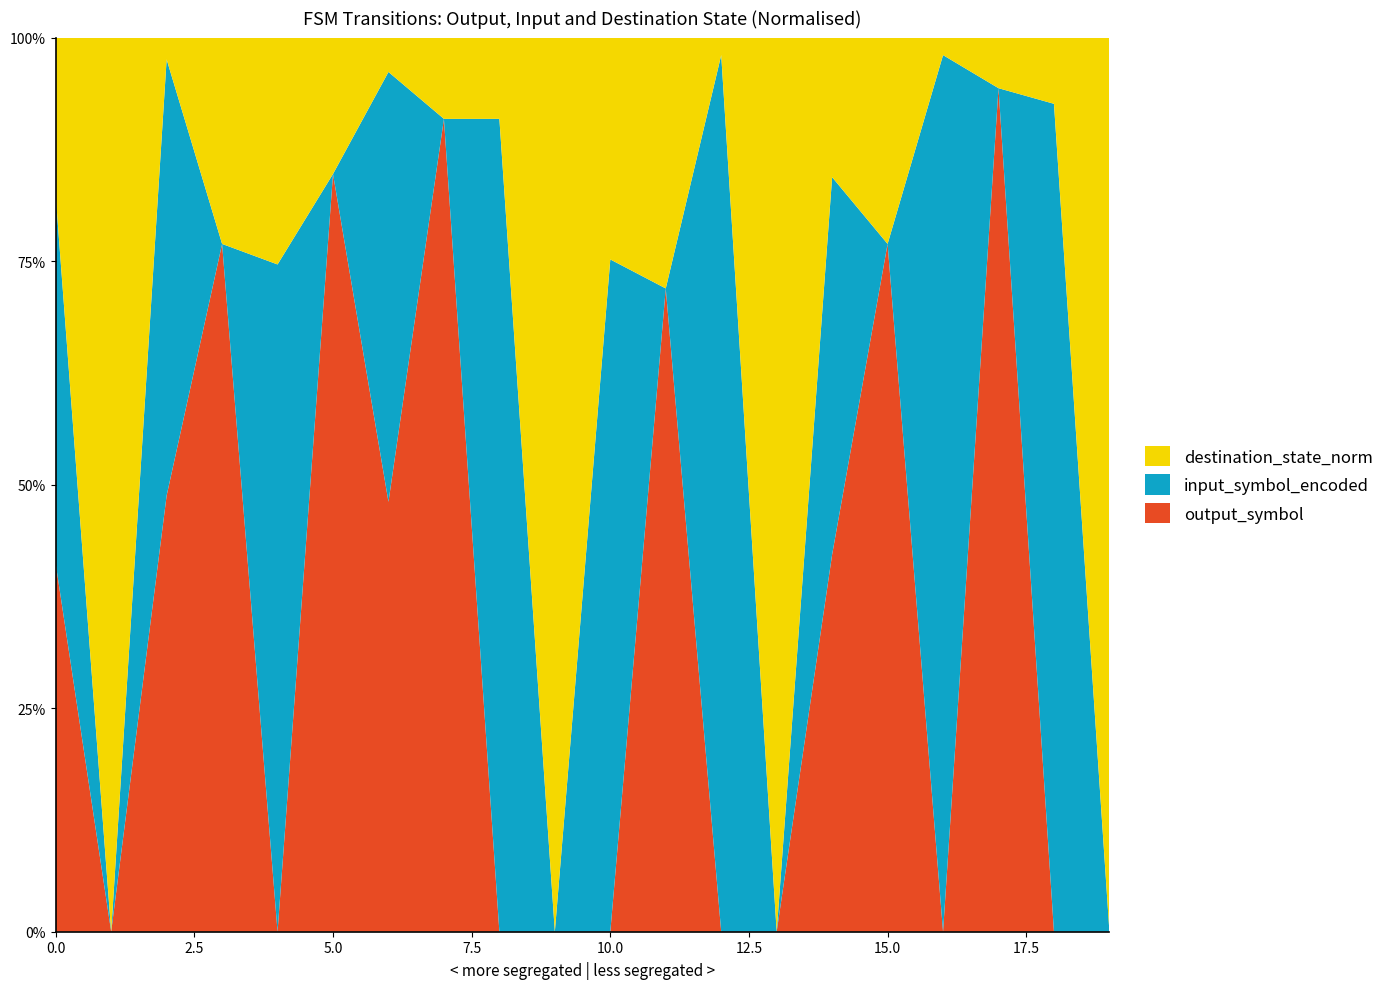

Reading left to right, transcribe all the data shown in this chart.

output_symbol: 1.0	0.0	1.0	1.0	0.0	1.0	1.0	1.0	0.0	0.0	0.0	1.0	0.0	0.0	1.0	1.0	0.0	1.0	0.0	0.0
input_symbol_encoded: 1.0	0.0	1.0	0.0	1.0	0.0	1.0	0.0	1.0	0.0	1.0	0.0	1.0	0.0	1.0	0.0	1.0	0.0	1.0	0.0
destination_state_norm: 0.4	0.1	0.1	0.3	0.3	0.2	0.1	0.1	0.1	0.2	0.3	0.4	0.0	0.2	0.4	0.3	0.0	0.1	0.1	0.3